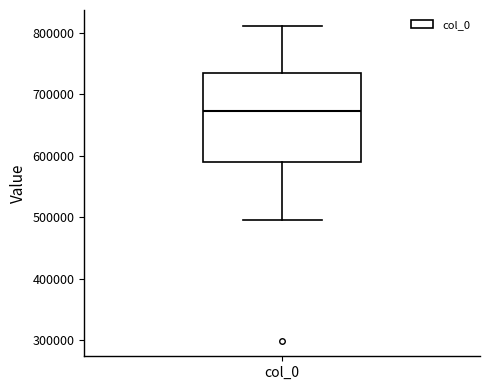

Where is the upper edge of the box for col_0 on the y-axis? The values are not printed on the chart, so give them approximately, as read against the axis.

730000